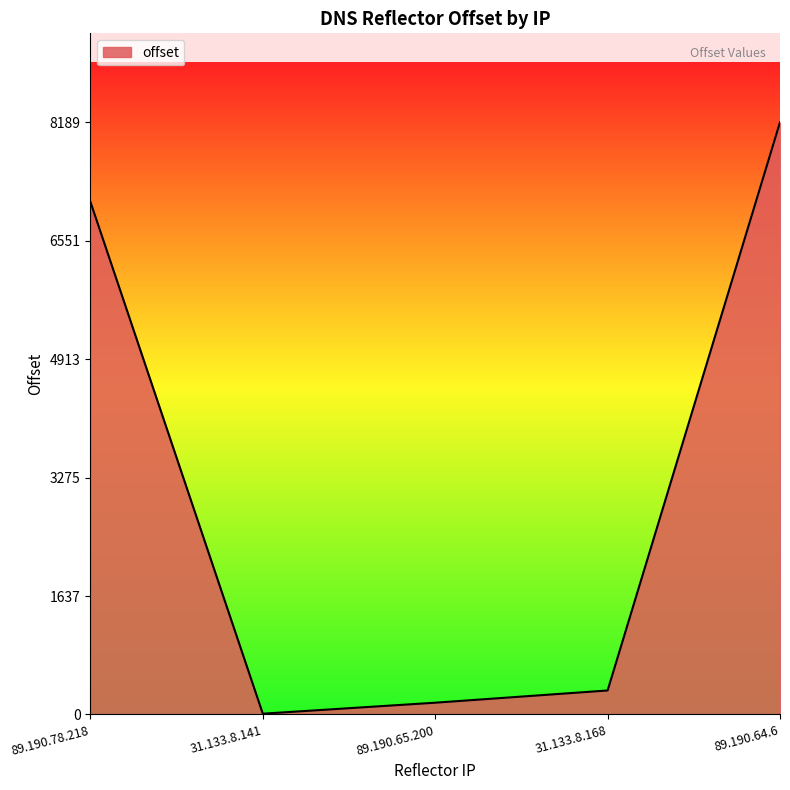

Does the chart have visible grid lines?

No